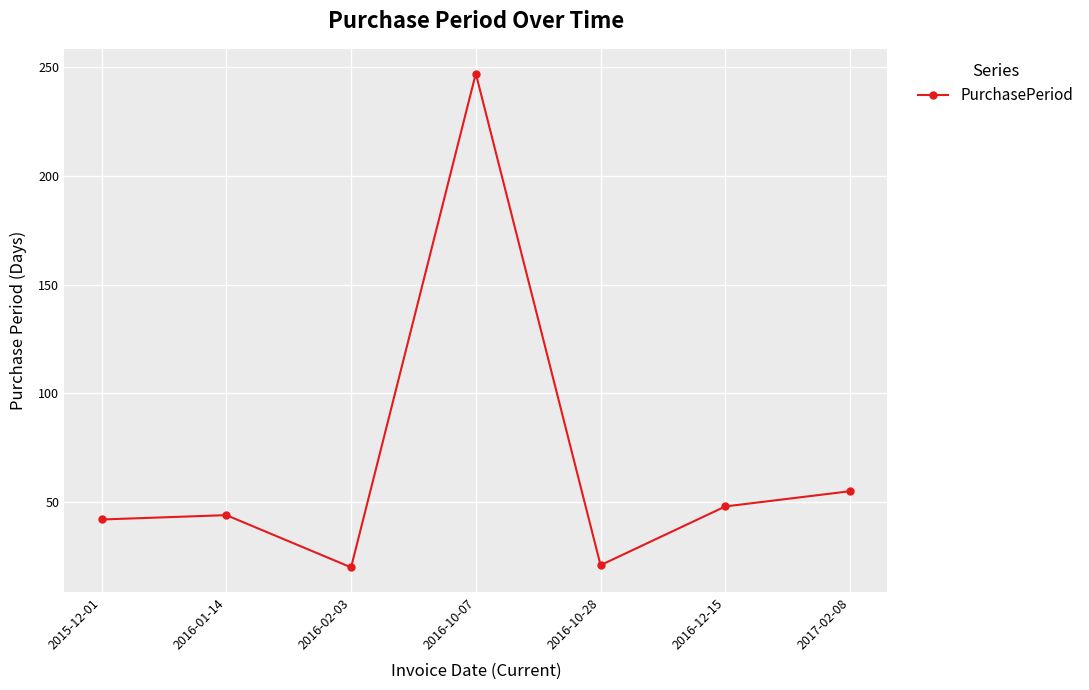

True or false: the data has more than 0 interior local peaks.

True